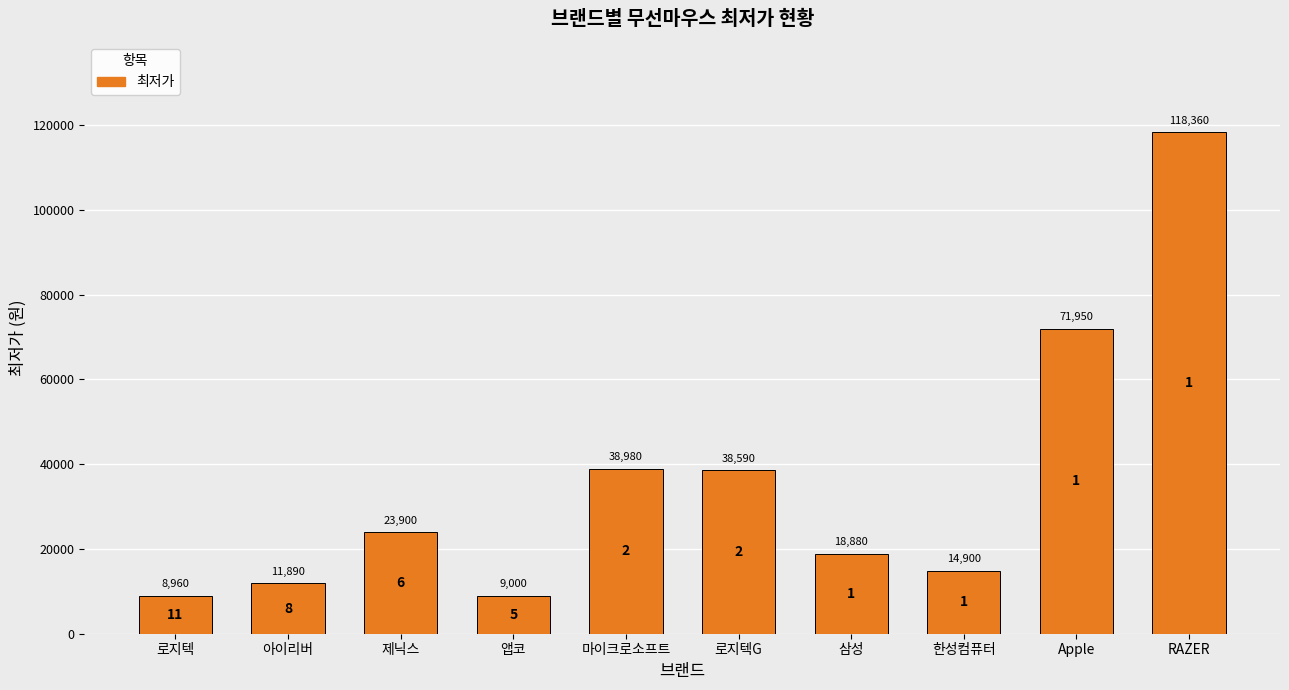

Rank the categories by value from highest to lowest.

RAZER, Apple, 마이크로소프트, 로지텍G, 제닉스, 삼성, 한성컴퓨터, 아이리버, 앱코, 로지텍